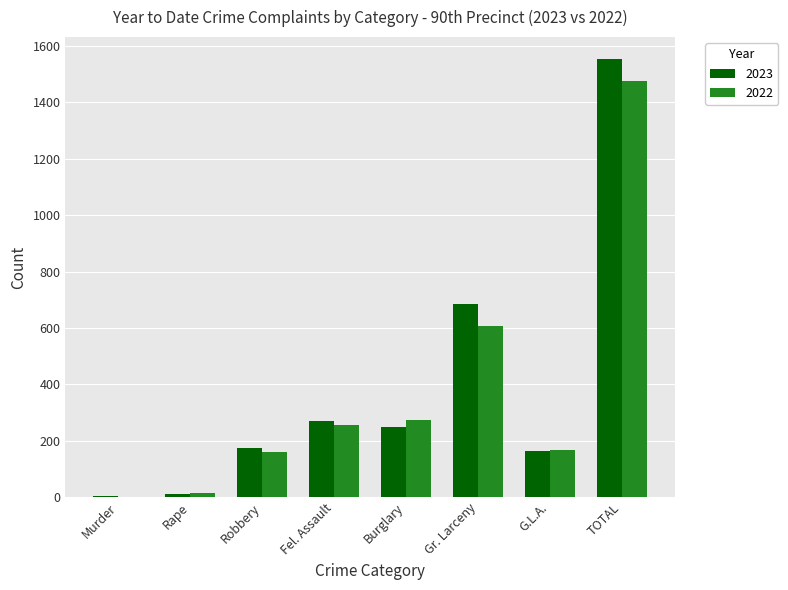

Where is 2022 nearest to the value 738?

Gr. Larceny